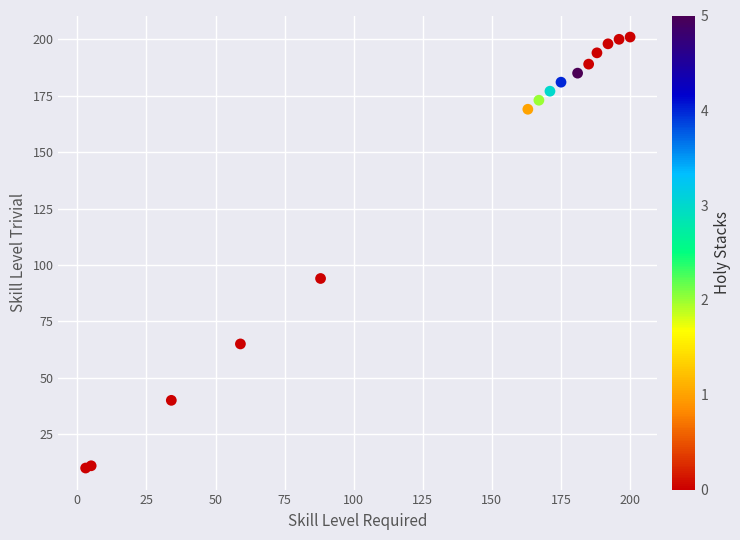

What Y value in the scatter plot is closest to 105?

94